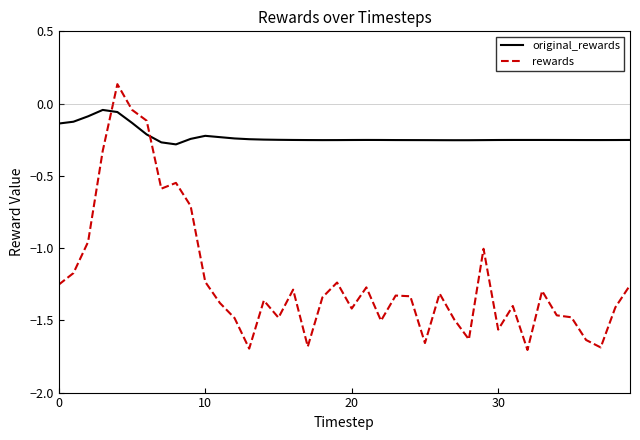

Rank the series by their maximum value, from lowest to highest.

original_rewards, rewards